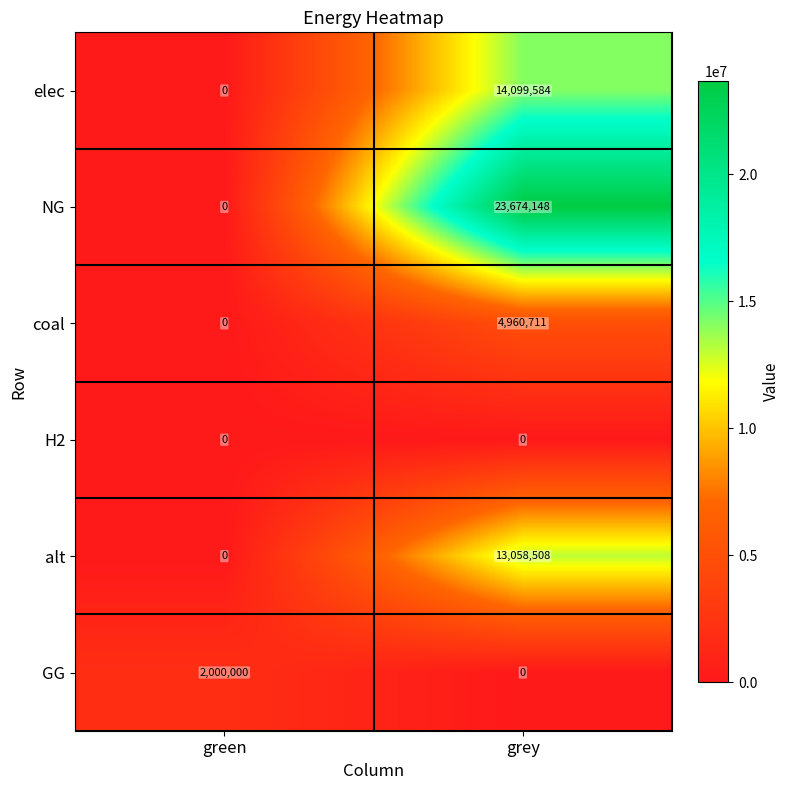

Where is NG nearest to the value 11837074?

green